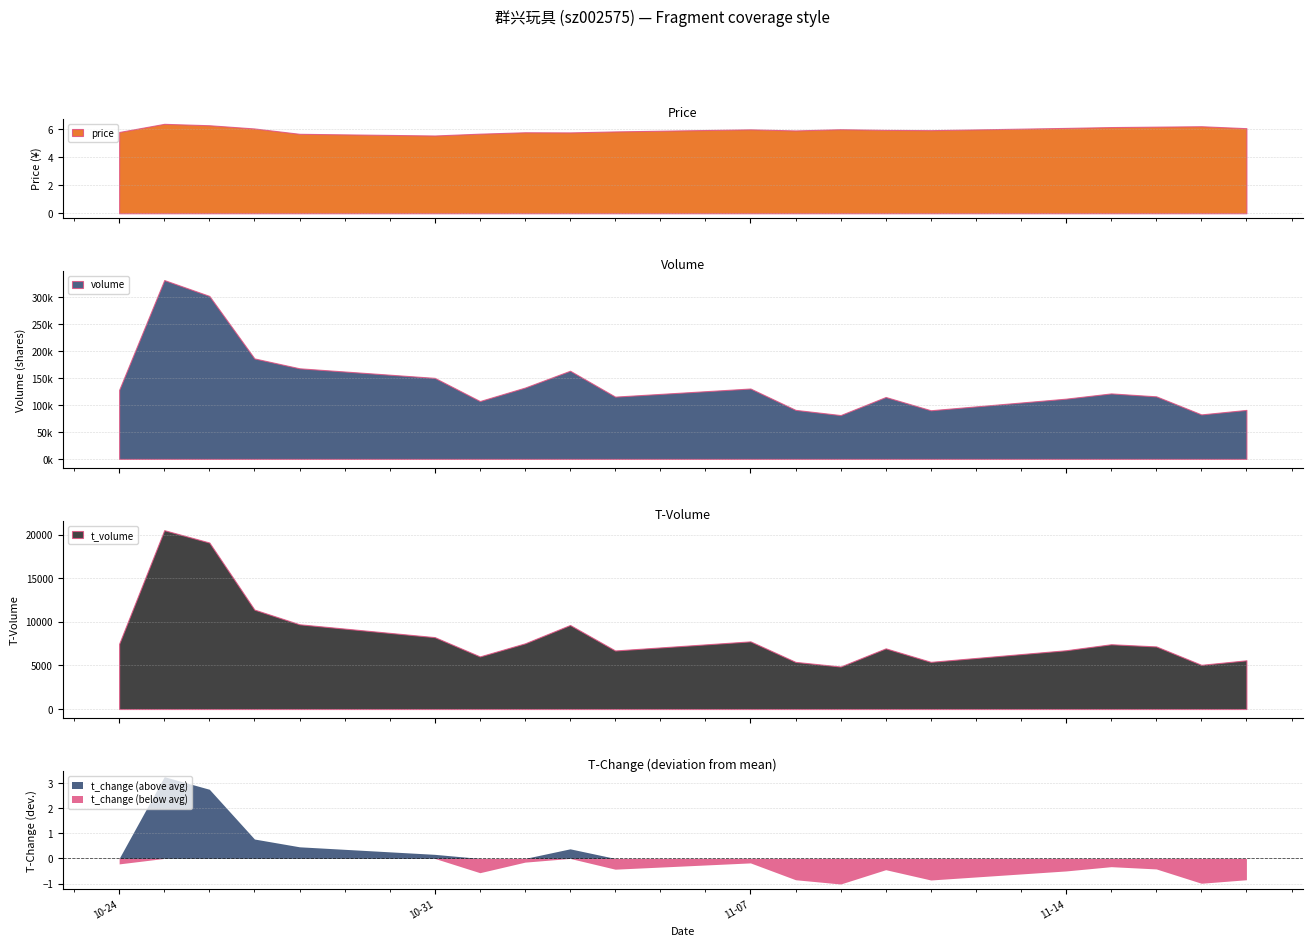

At how many categories does at least one series exceed 264573?

2